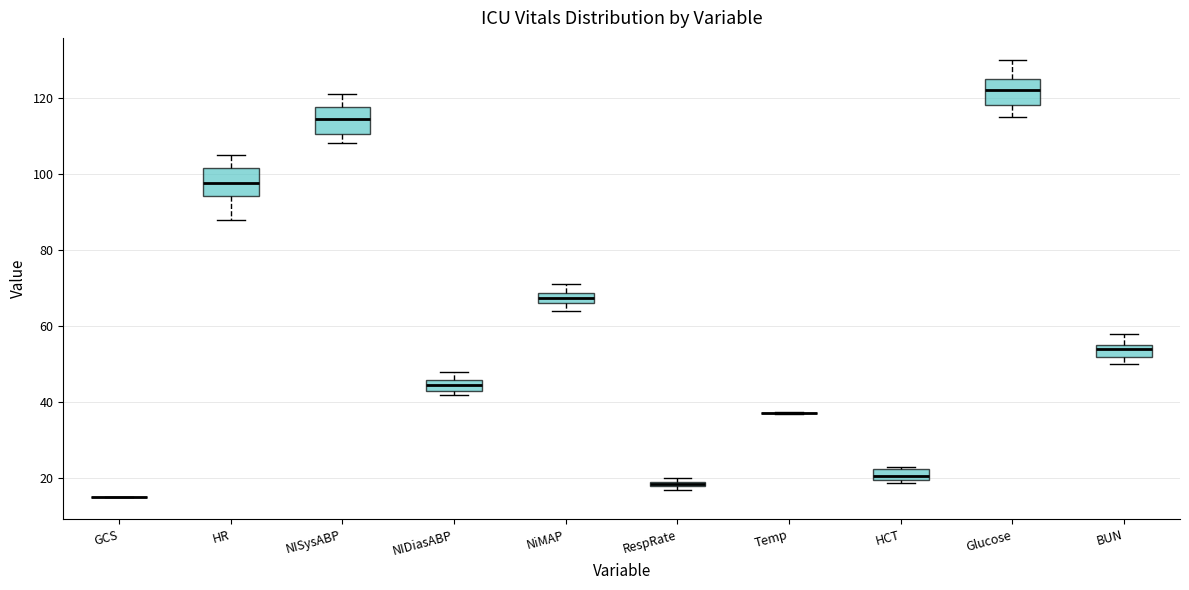

Where is the upper edge of the box for HR on the y-axis? The values are not printed on the chart, so give them approximately, as read against the axis.

102